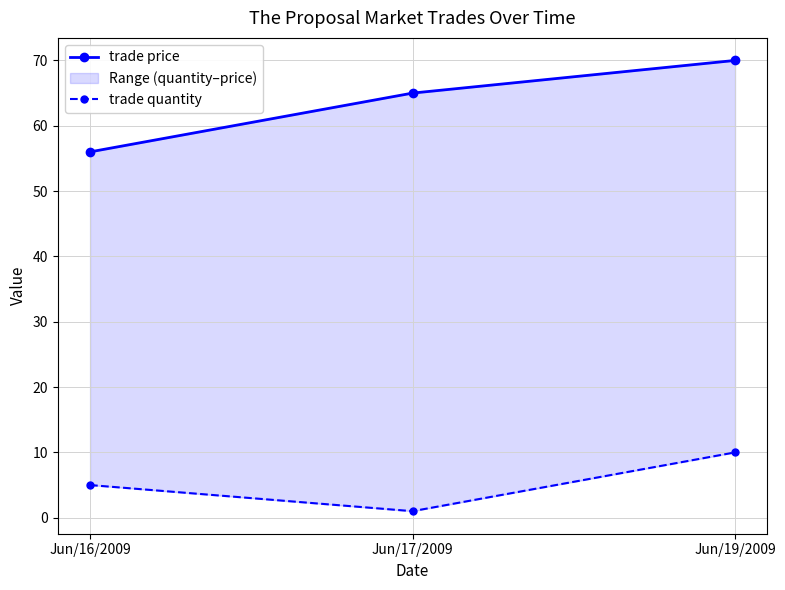

What is the total value across all series at Jun/16/2009?

61